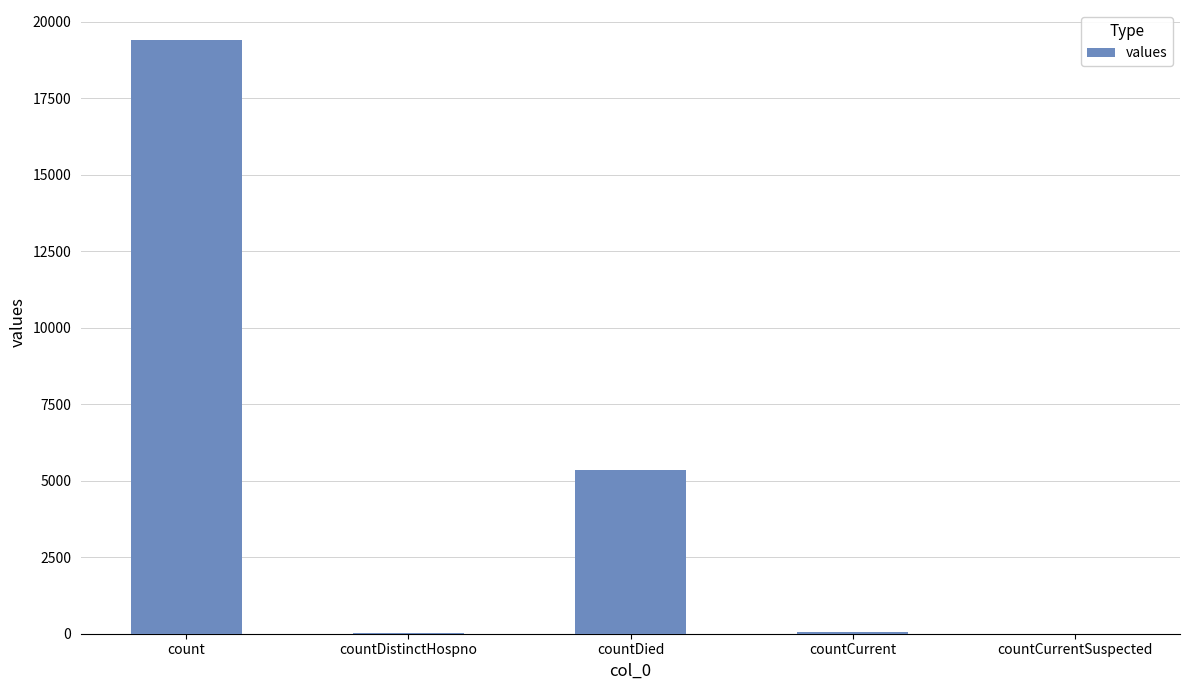

What is the sum of the values at countDied and count?

24777